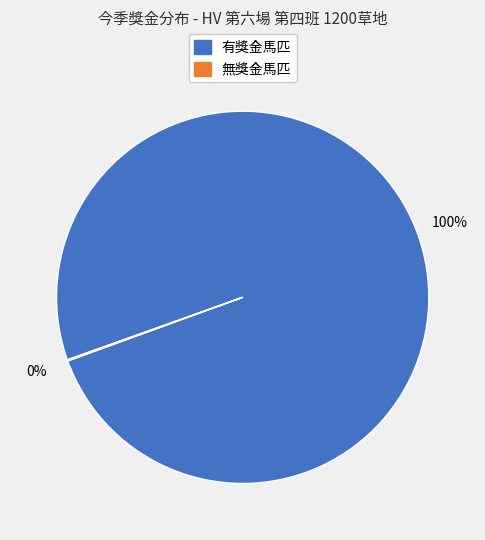

To the nearest percent, what is the difference between the largest and smallest slice percentages?

100%